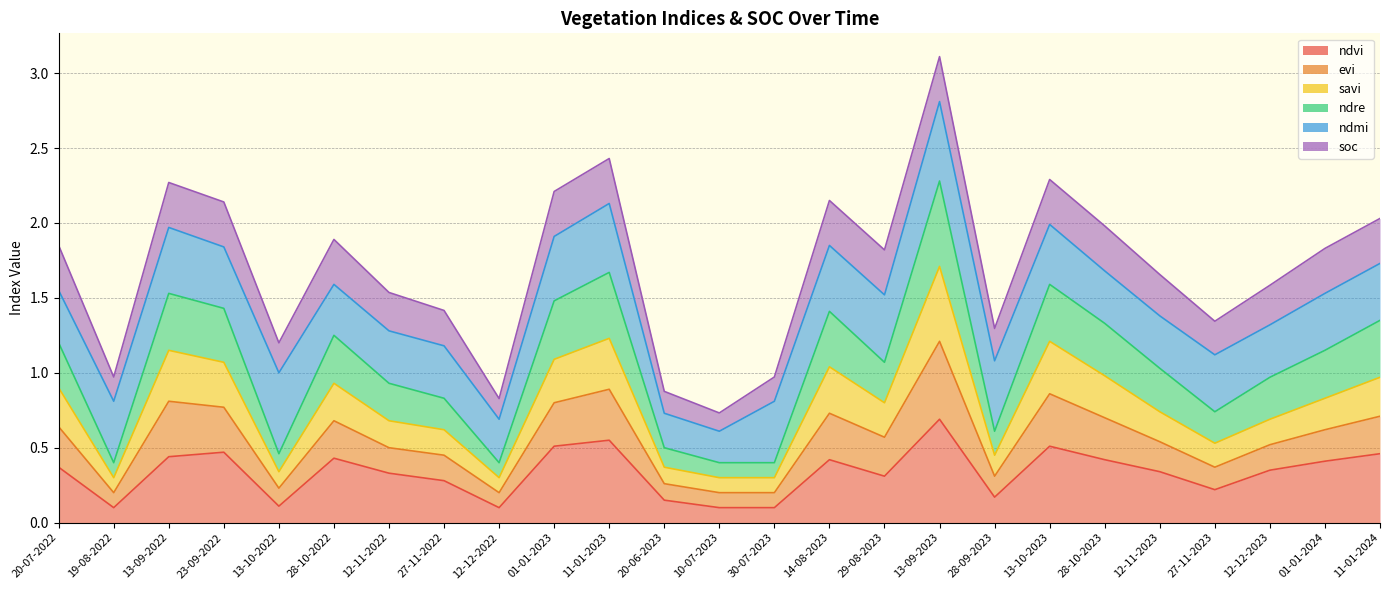

What is the highest value of the ndvi series?

0.7